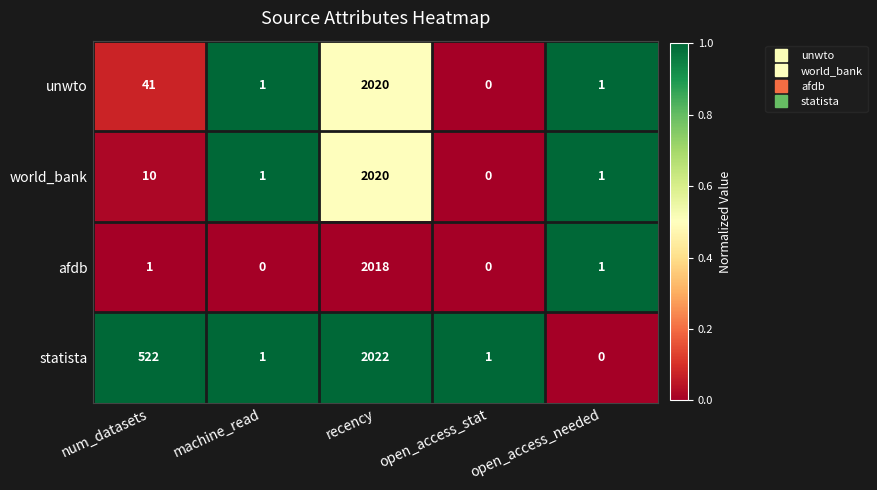

The world_bank series shows 2664 at recency. True or false?

False